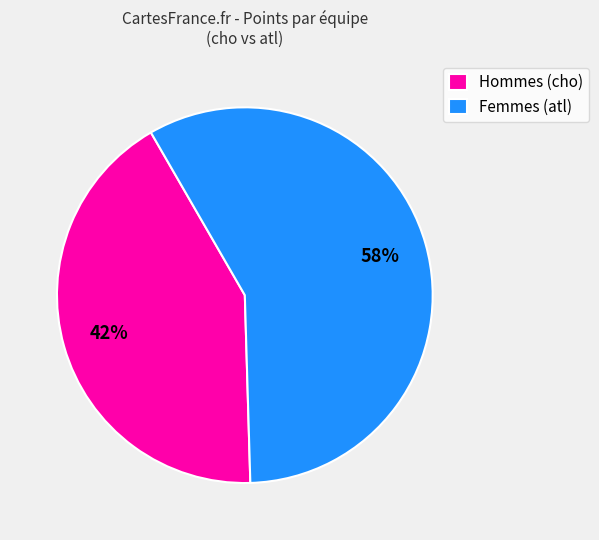

To the nearest percent, what is the average slice percentage?

50%